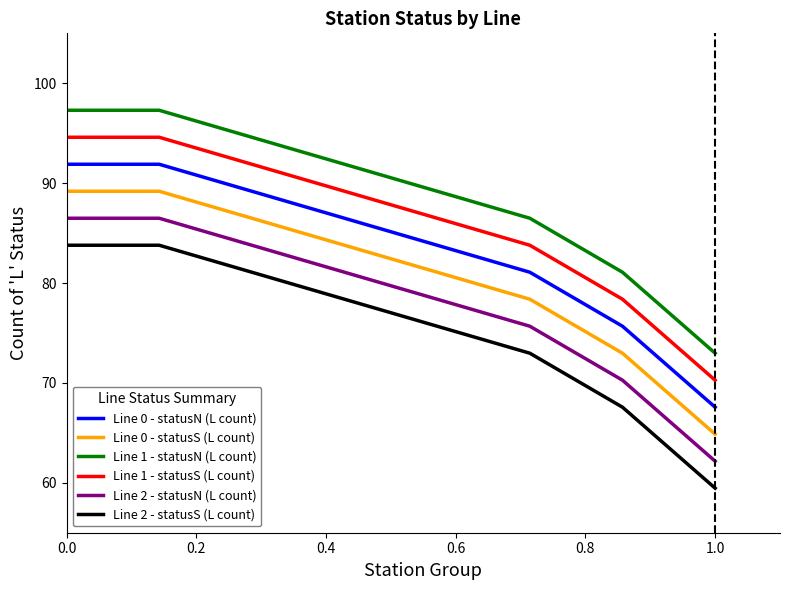

Rank the series by their average value, from highest to lowest.

Line 1 - statusN (L count), Line 1 - statusS (L count), Line 0 - statusN (L count), Line 0 - statusS (L count), Line 2 - statusN (L count), Line 2 - statusS (L count)